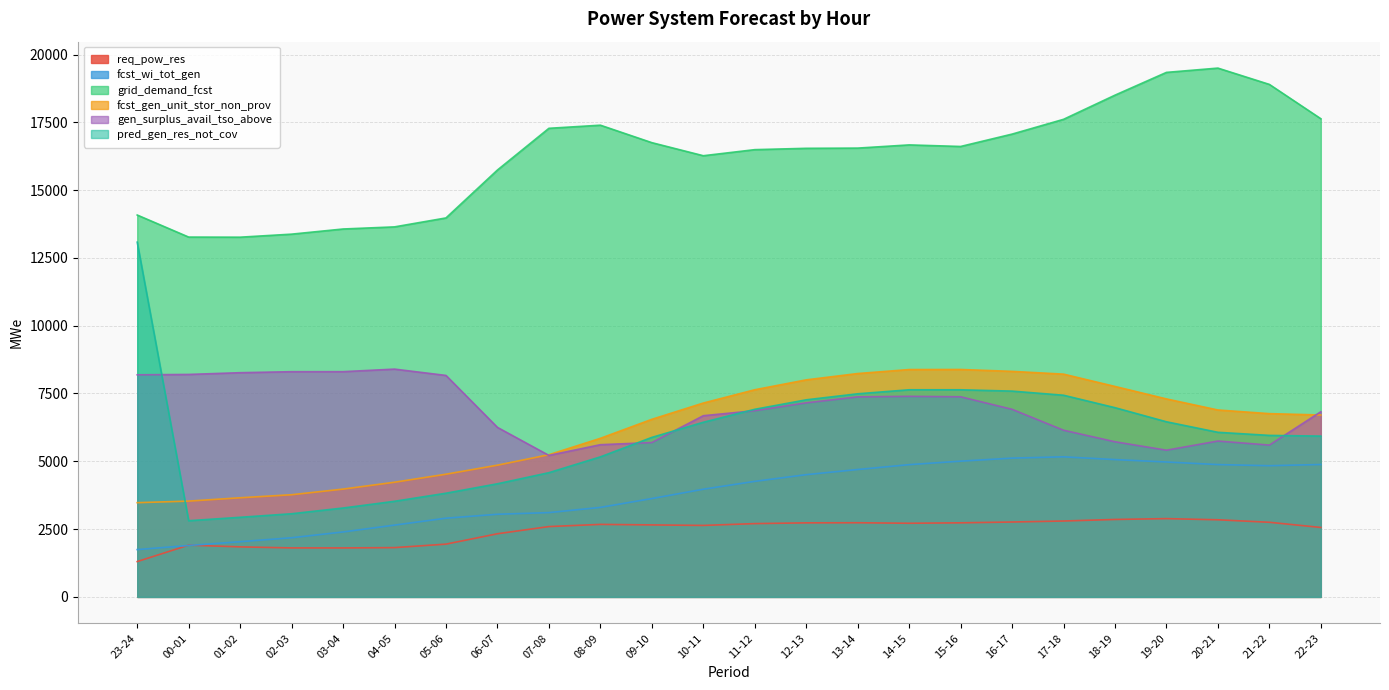

How many lines are shown in the chart?

6